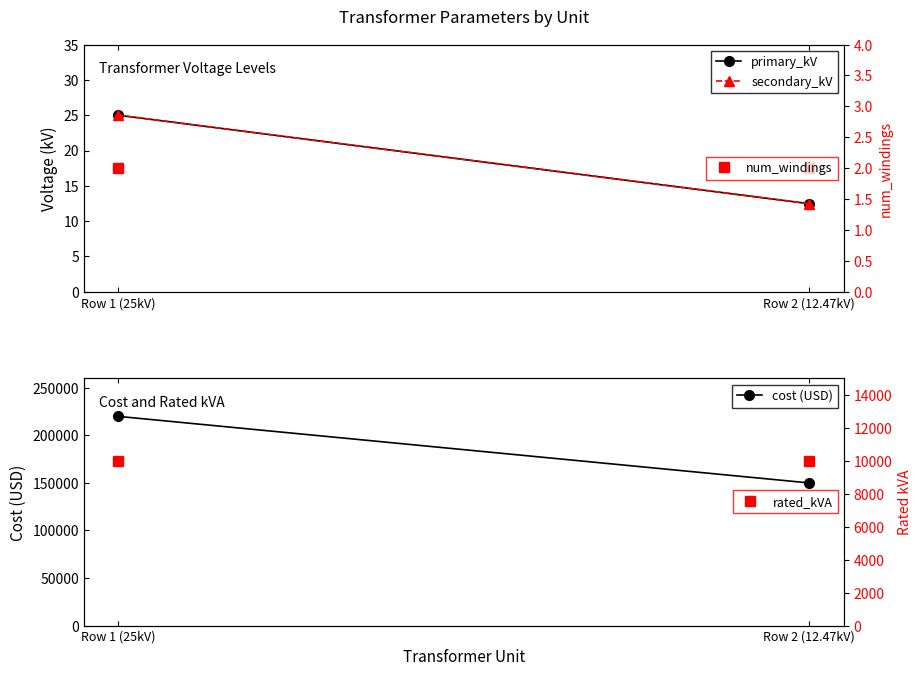

What is the sum of the num_windings values at Row 2 (12.47kV) and Row 1 (25kV)?

4.0